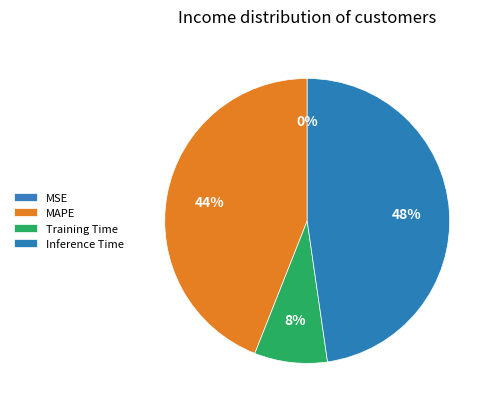

Is there a majority slice in this chart?

No